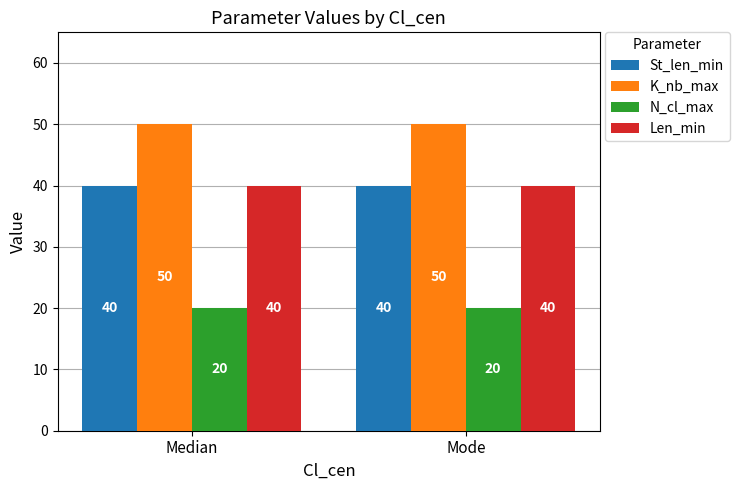

What value does the Len_min series have at Mode?

40